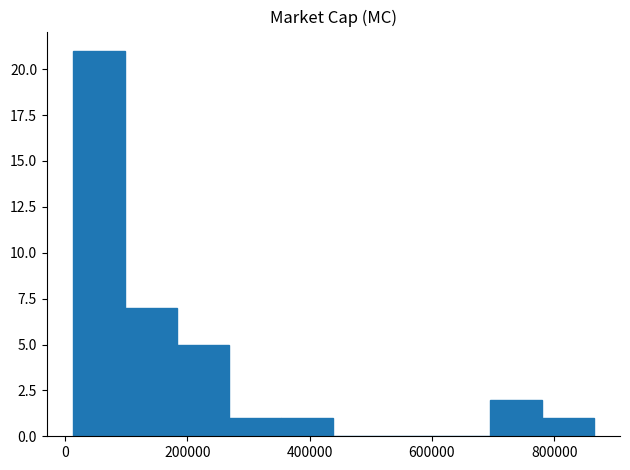

Reading left to right, transcribe this chart: for each bar, give the range it covers on the x-axis and its height. Neither the bar edges nor the heights are printed on the chart, so give them approximately, as read against the axes.

20000 to 100000: 21
100000 to 180000: 7
180000 to 260000: 5
260000 to 360000: 1
360000 to 440000: 1
440000 to 520000: 0
520000 to 600000: 0
600000 to 700000: 0
700000 to 780000: 2
780000 to 860000: 1